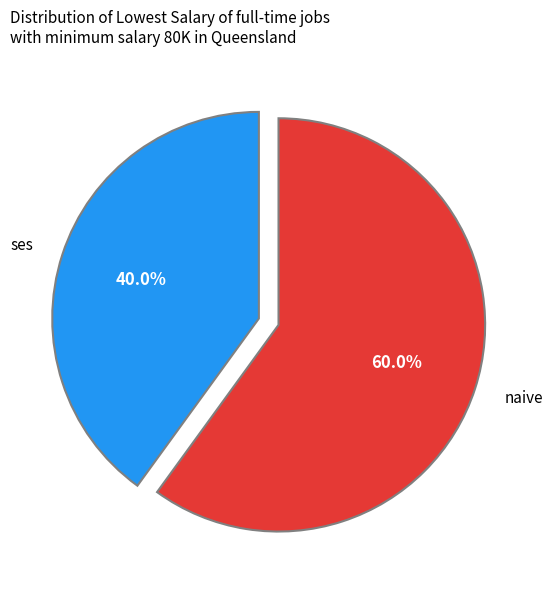

What is the smallest slice in the pie chart?

ses